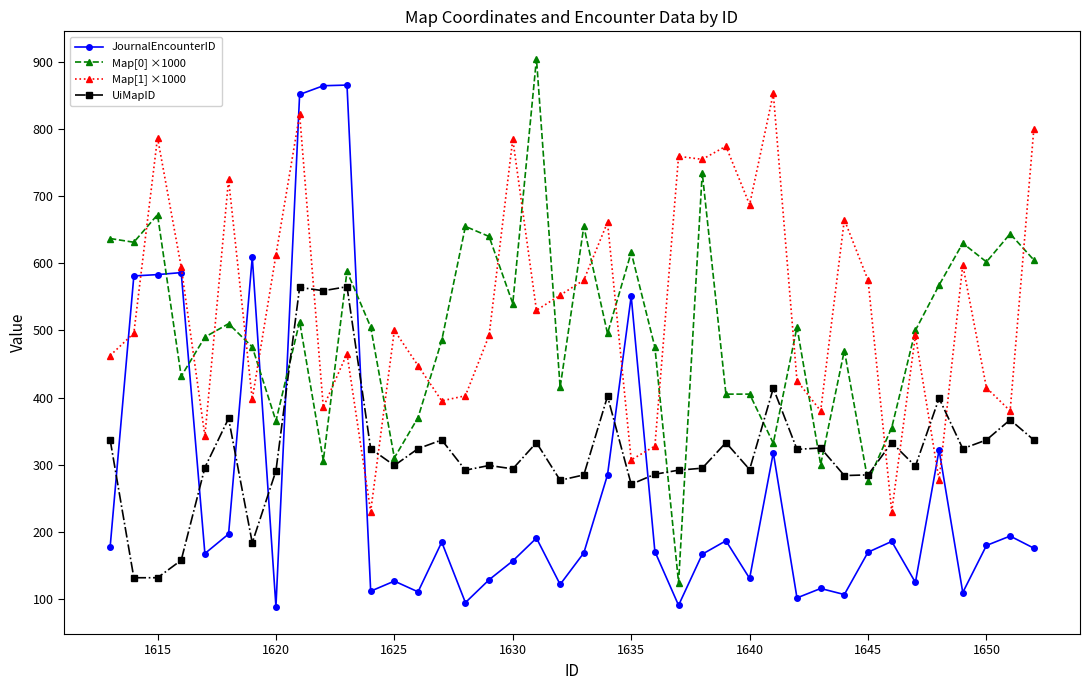

What is the smallest value displayed?

89.0